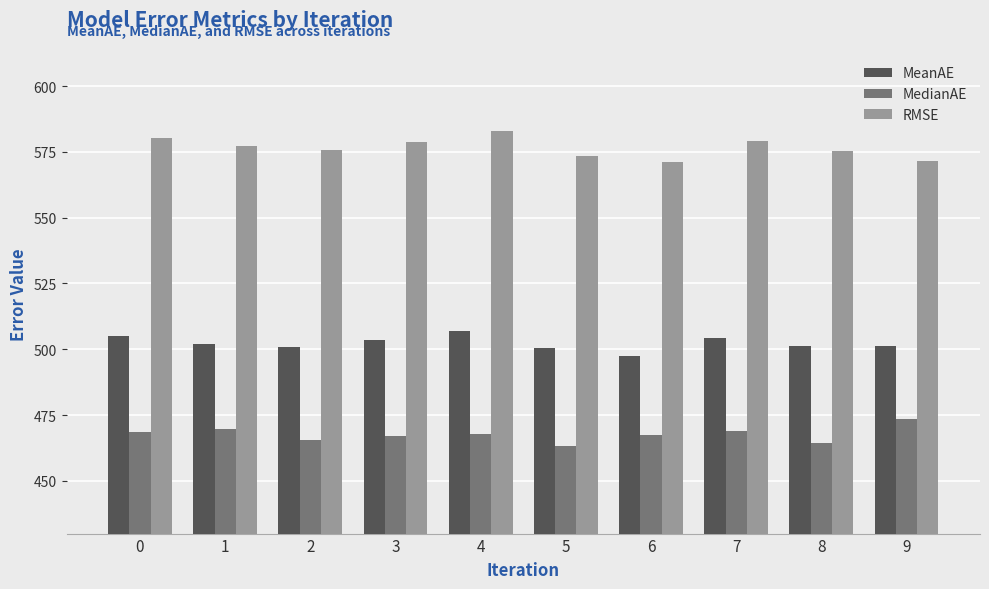

List the series in order of their peak value, lowest first.

MedianAE, MeanAE, RMSE